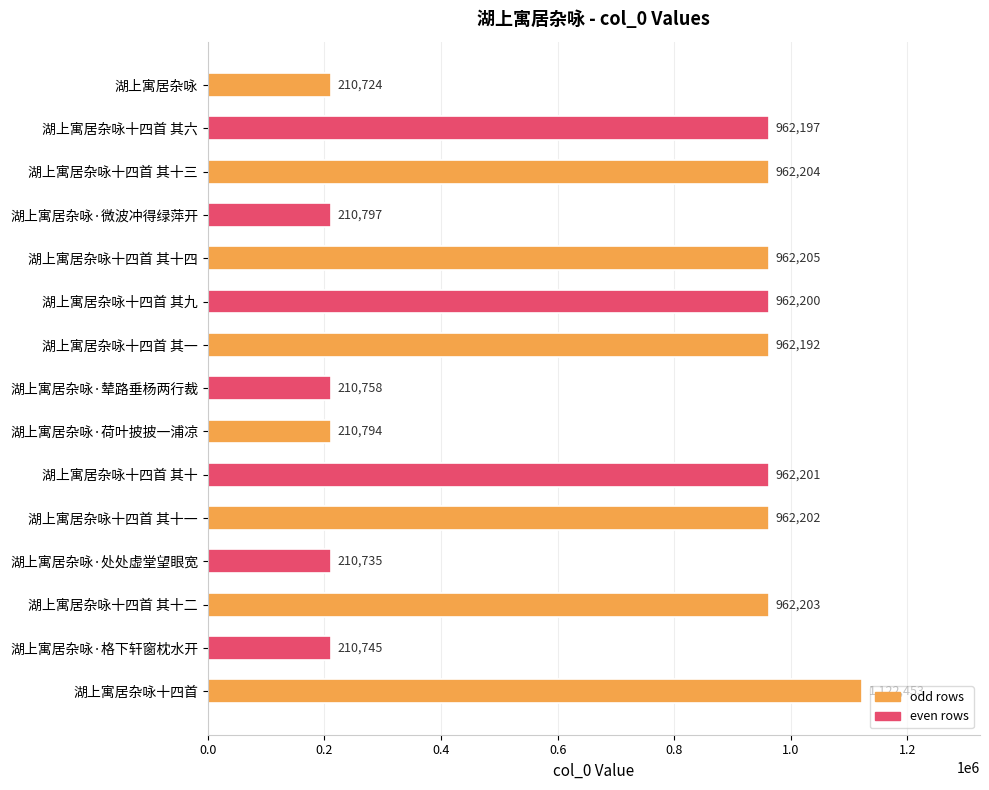

What is the label of the 7th bar from the top?

湖上寓居杂咏十四首 其一